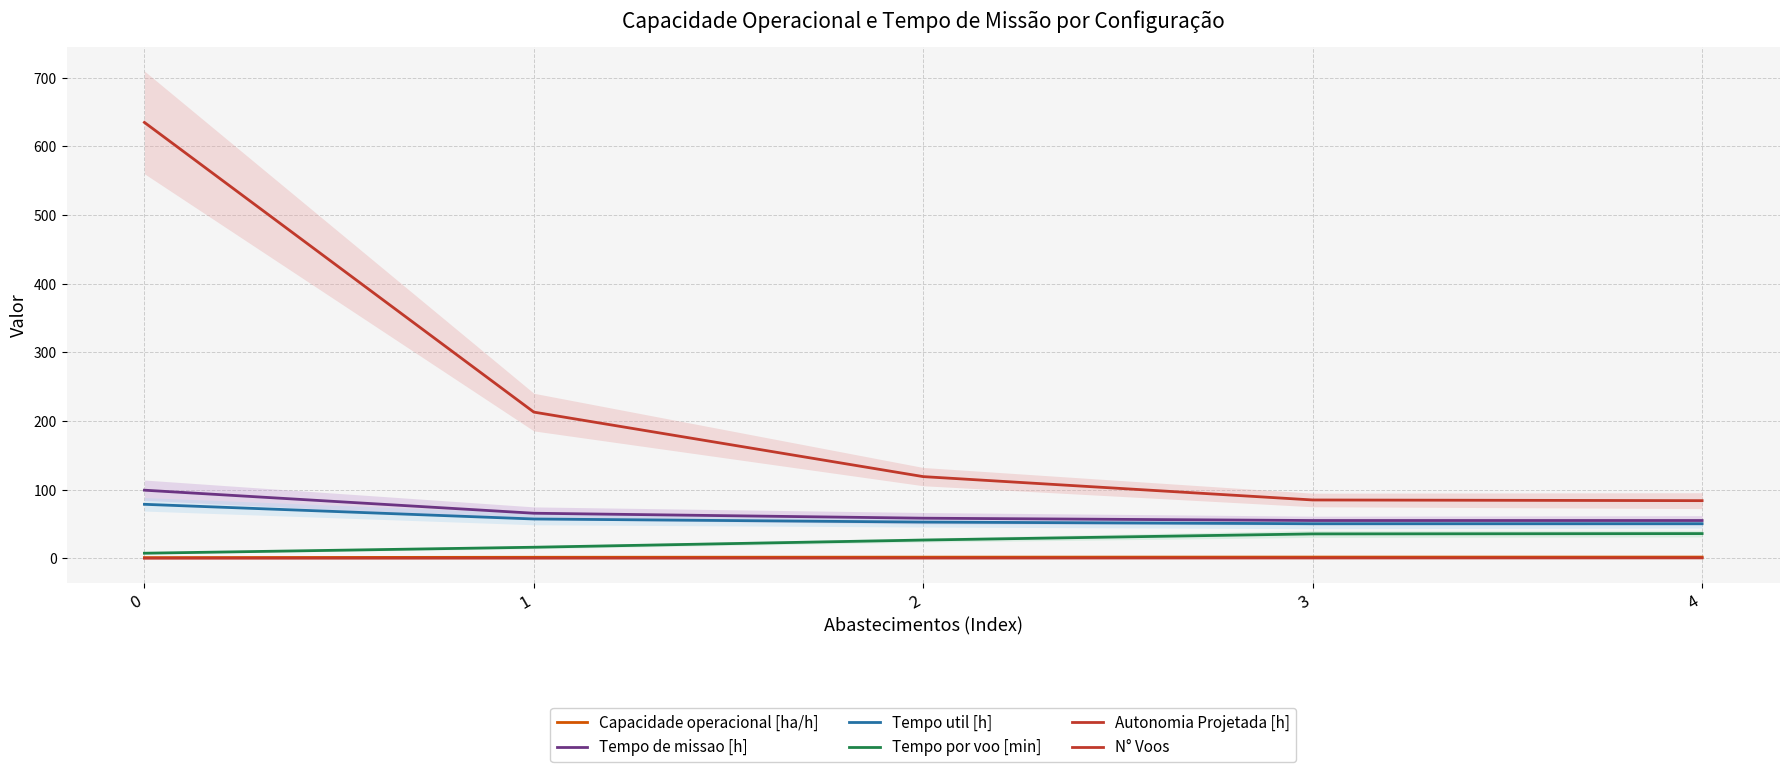

At how many categories does at least one series exceed 185?

2